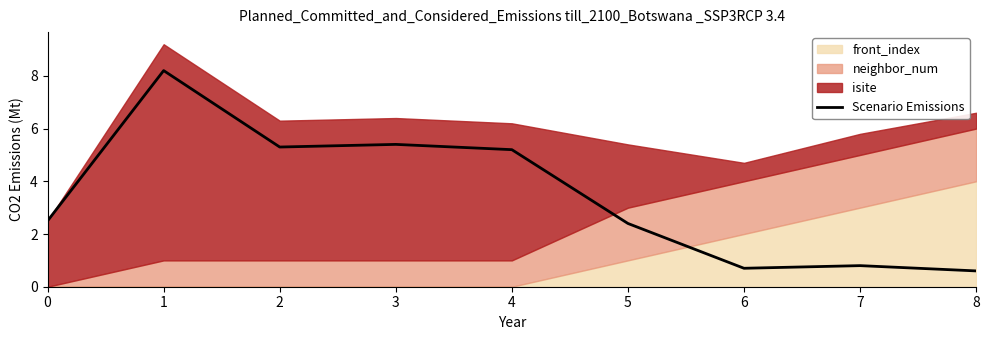

What is the value of the 8th point from the left?

0.8